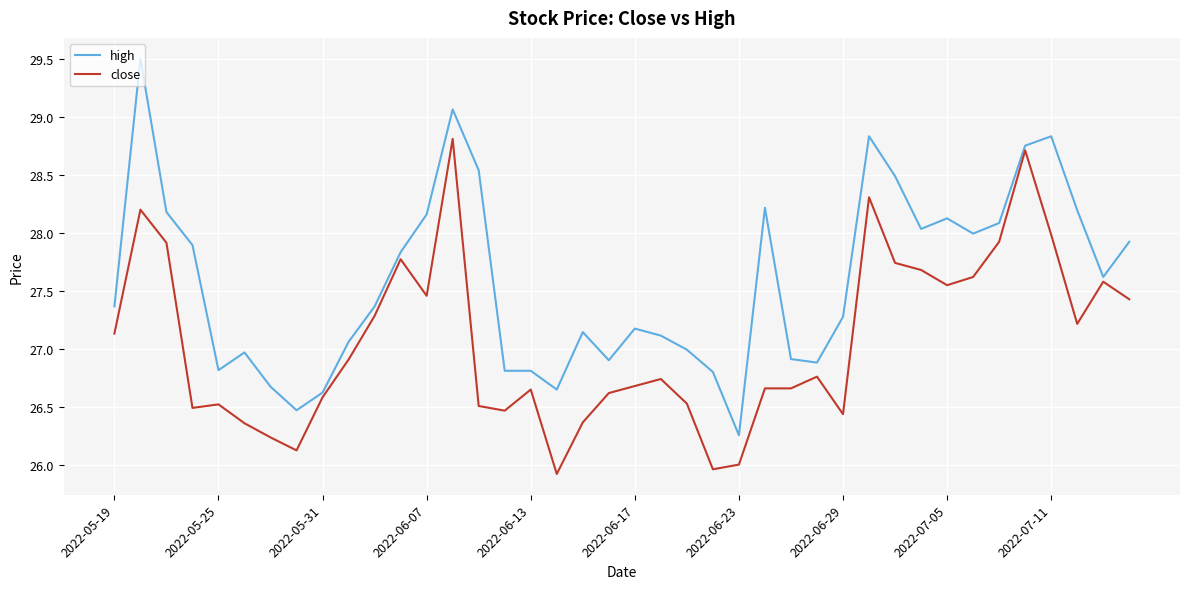

What is the smallest value displayed?

25.9